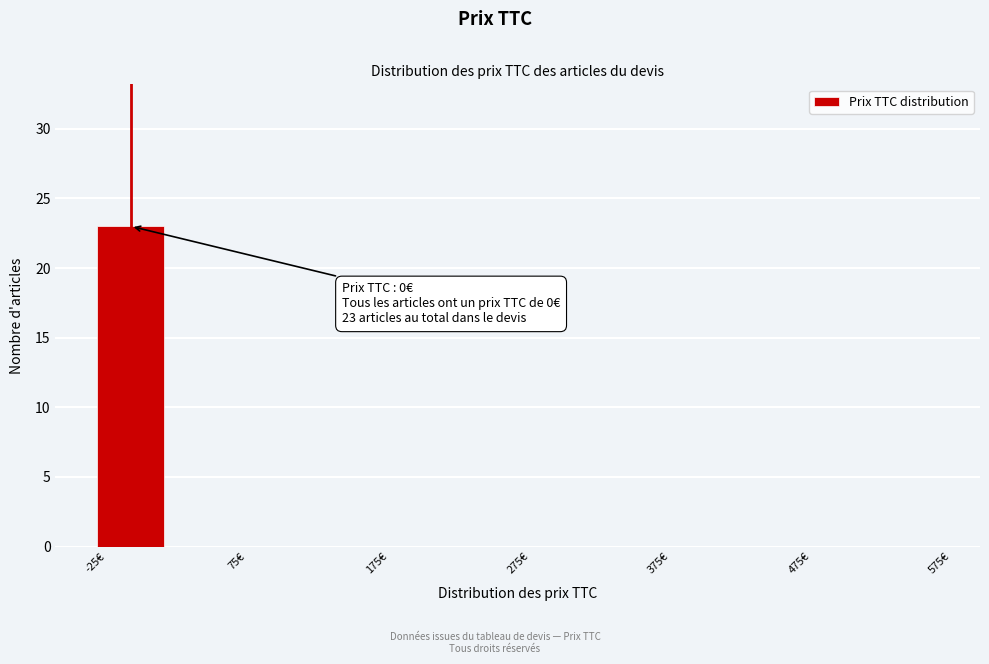

Which range on the x-axis has the tallest bar?

-25 to 25